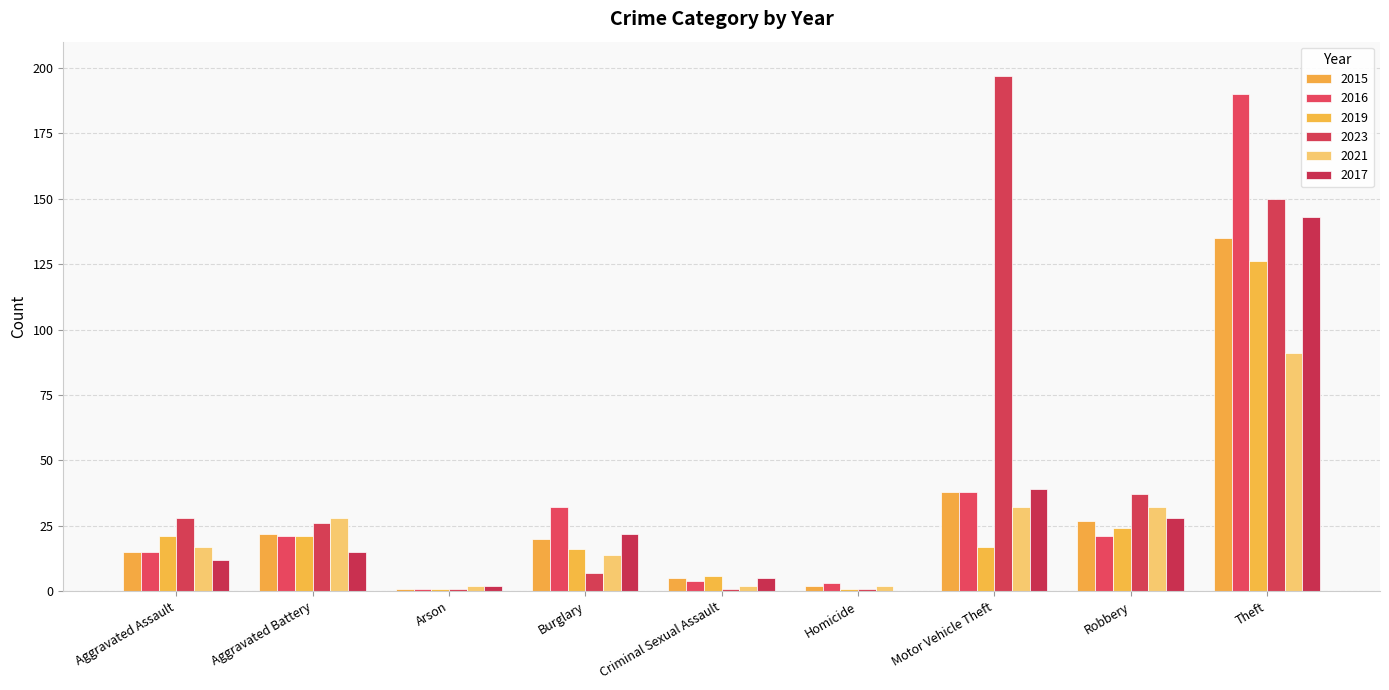

Which series changed the most between Aggravated Assault and Burglary?

2023